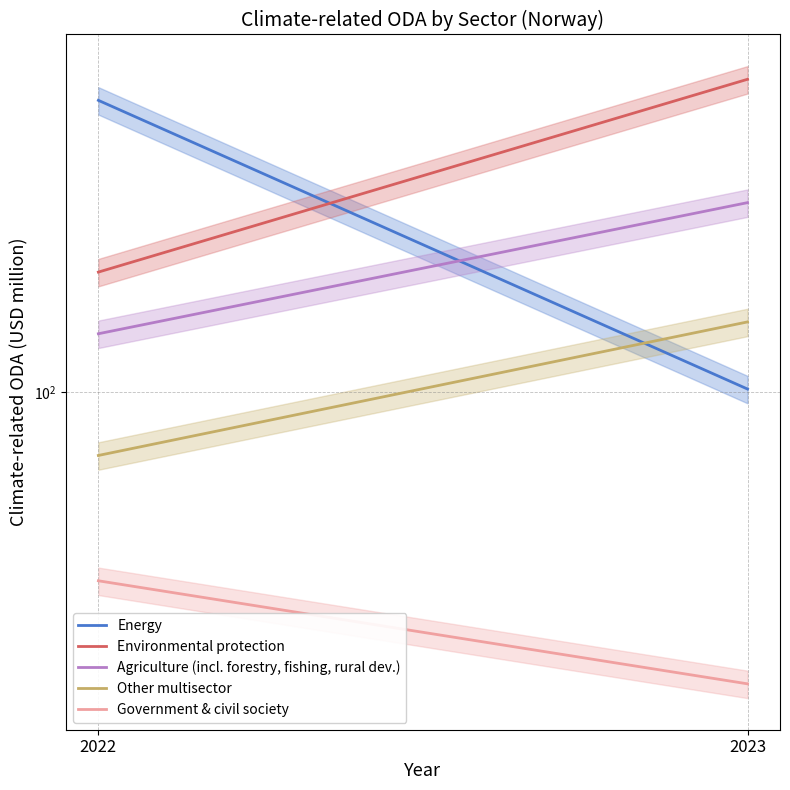

Between 2022 and 2023, which is larger?

2022